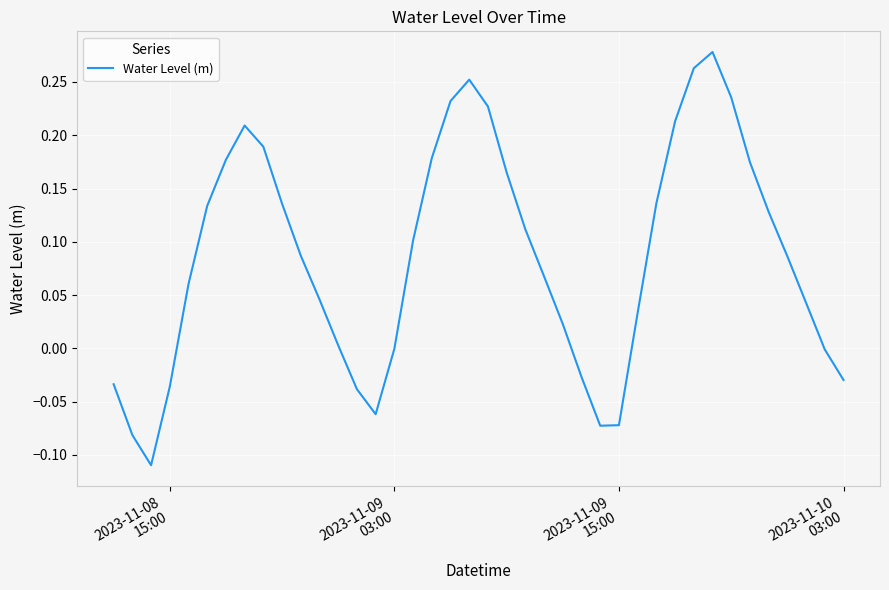

How many interior local peaks (higher than both neighbors) does the data have?

3